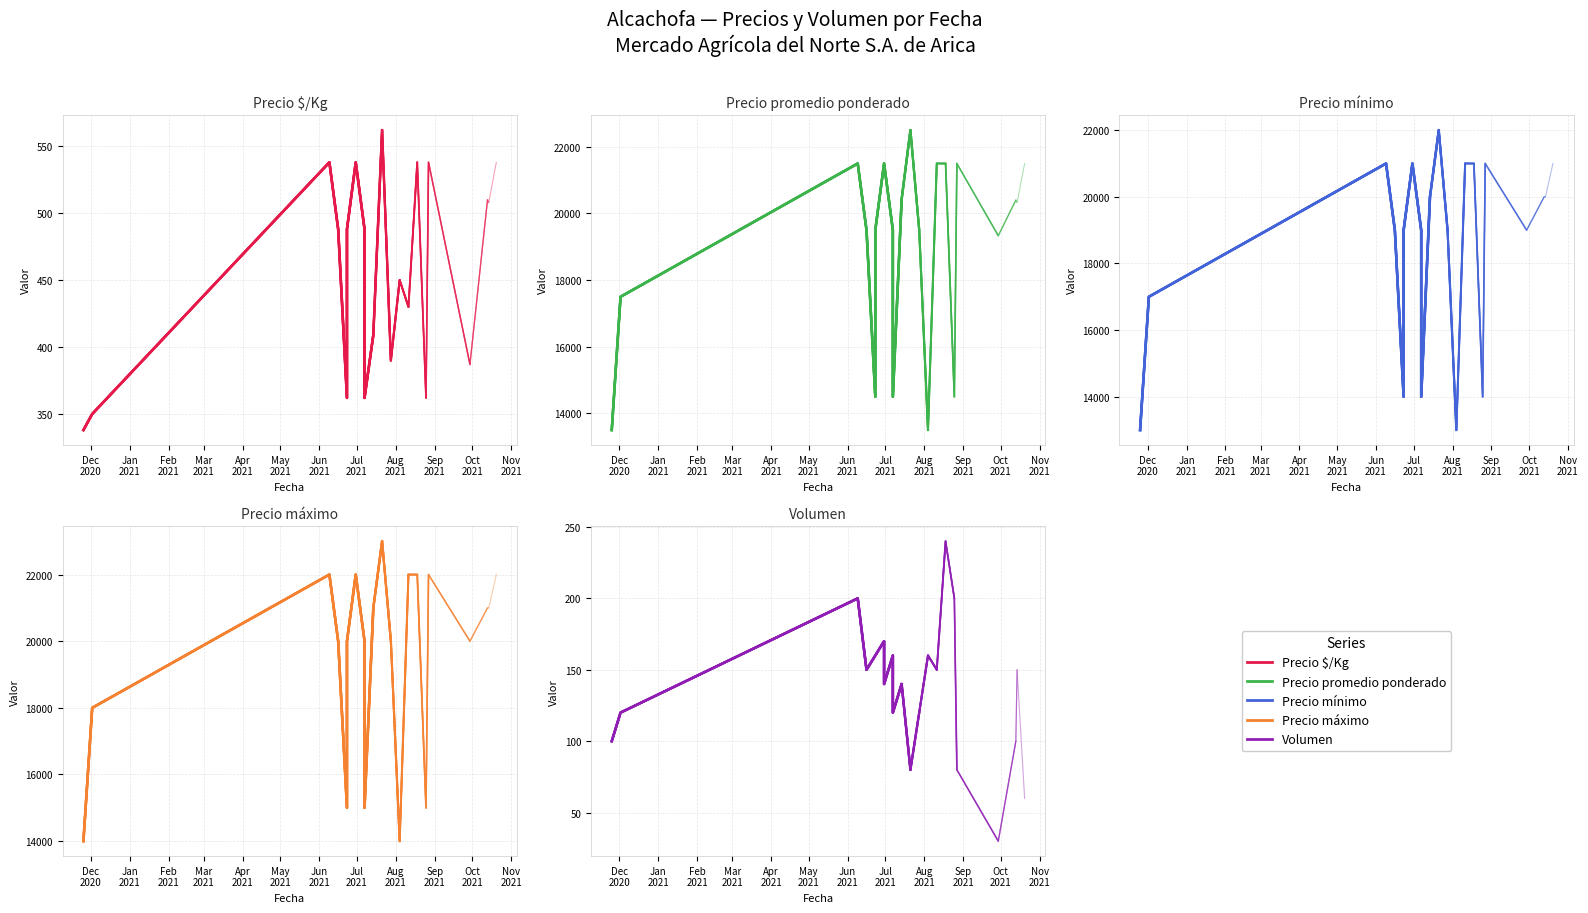

What is the difference between the highest and lowest values at Aug
2021?

19840